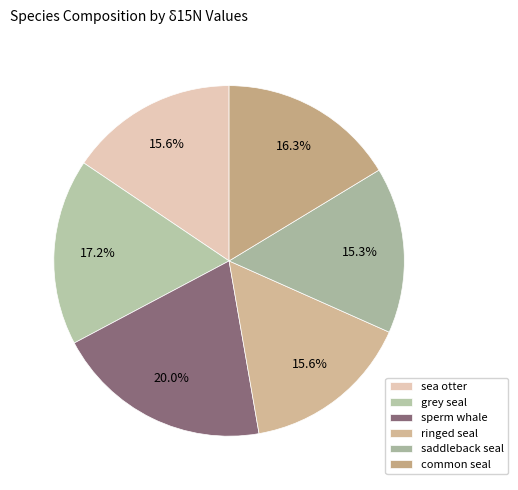

Which has a higher value, saddleback seal or sperm whale?

sperm whale